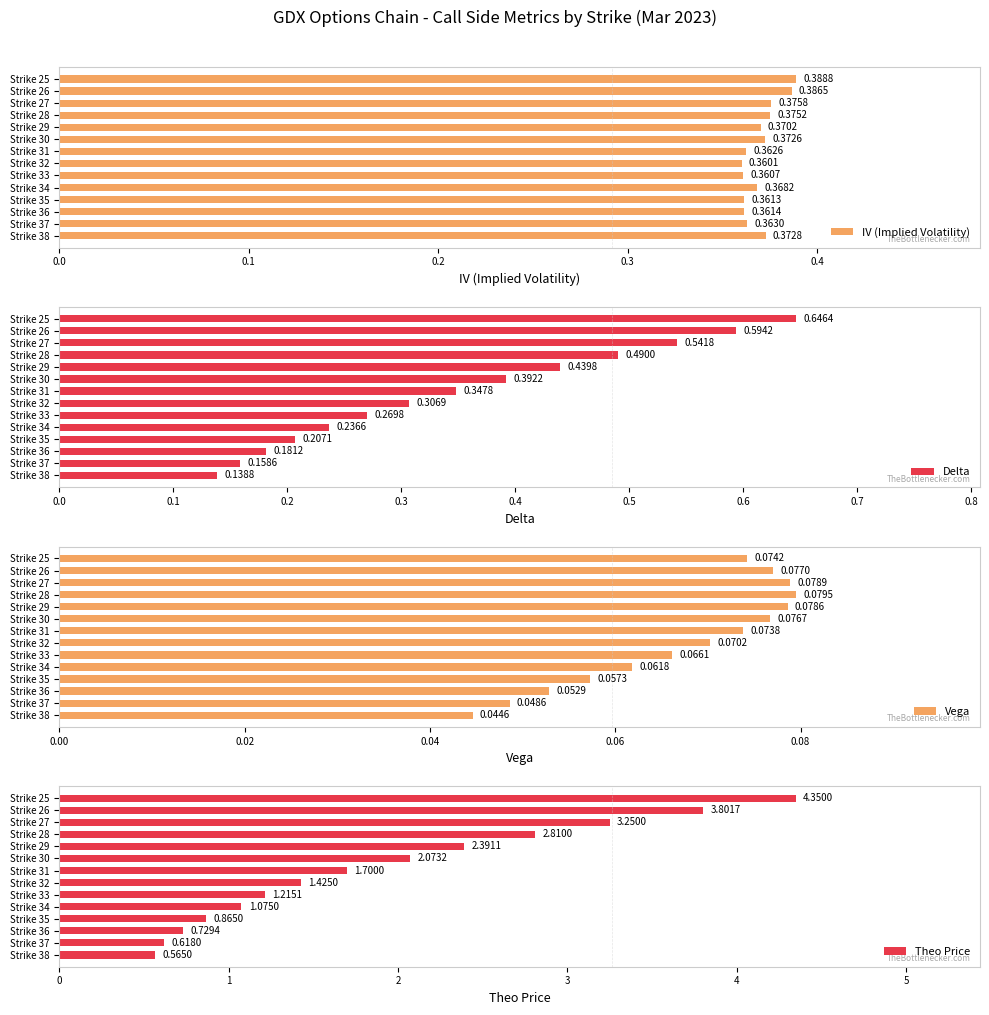

What is the difference between the maximum and minimum values in the Theo Price series?

3.8